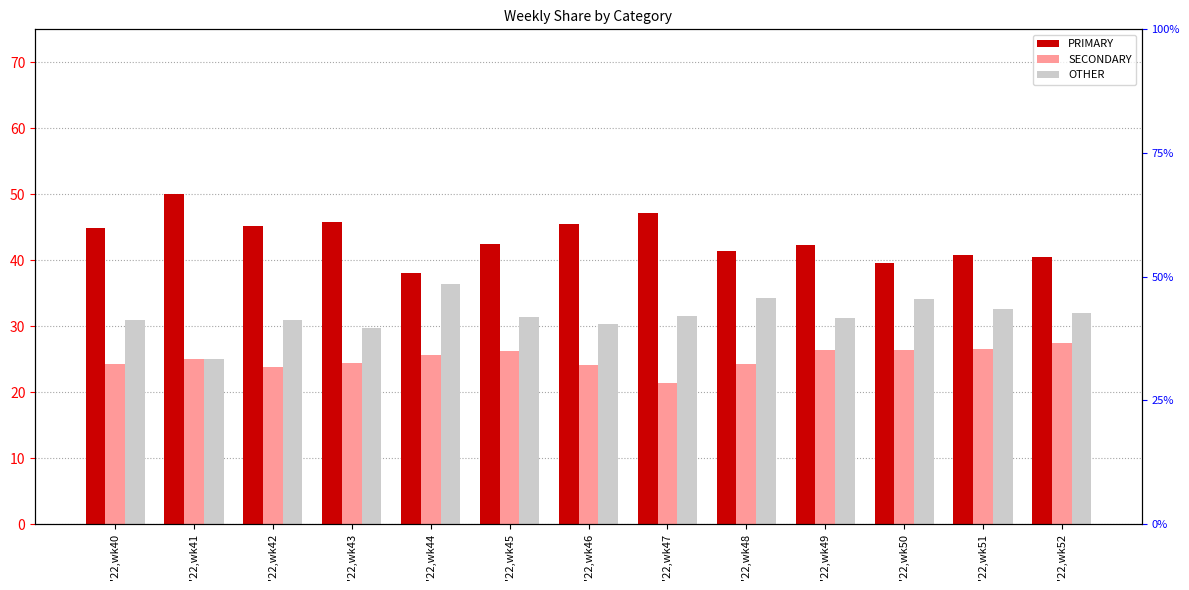

Rank the categories by SECONDARY value from highest to lowest.

'22,wk52, '22,wk51, '22,wk49, '22,wk50, '22,wk45, '22,wk44, '22,wk41, '22,wk43, '22,wk48, '22,wk40, '22,wk46, '22,wk42, '22,wk47